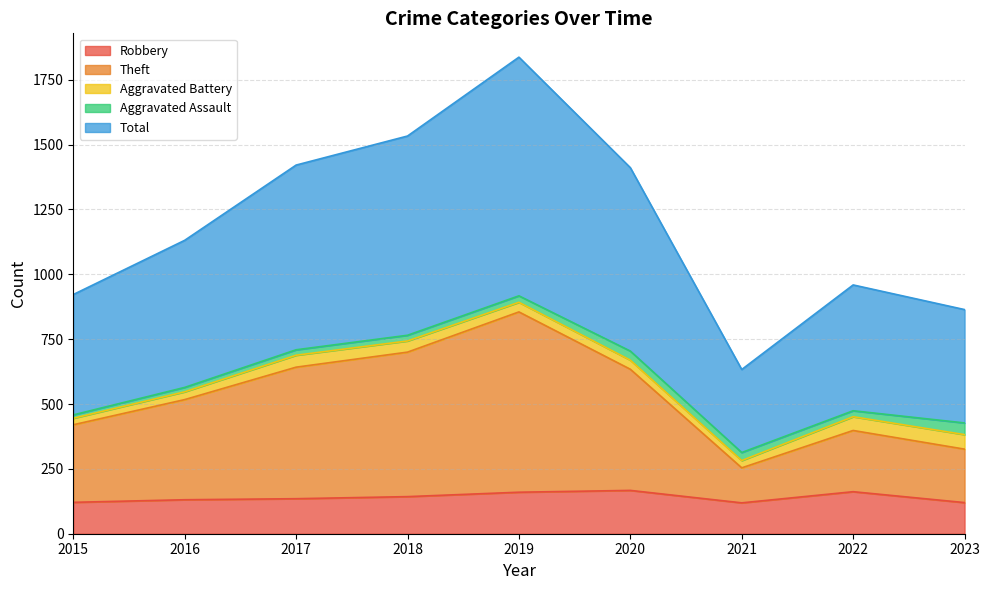

What are all the series names shown in the legend?

Robbery, Theft, Aggravated Battery, Aggravated Assault, Total